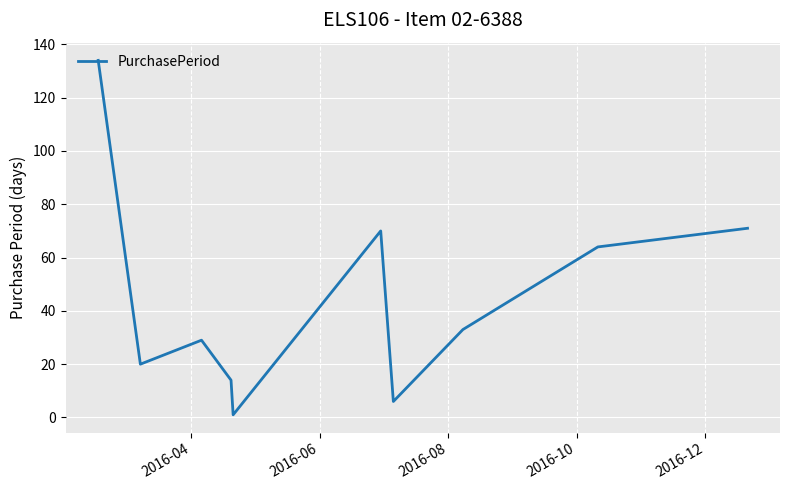

What is the maximum value shown in the chart?

134